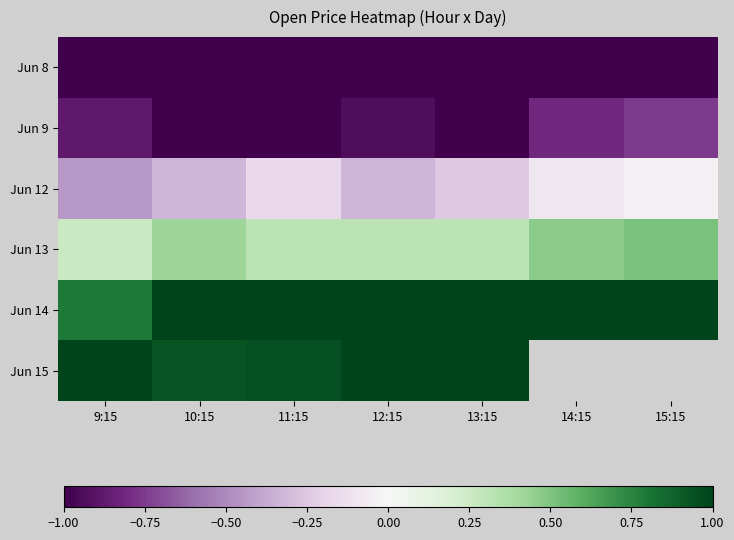

At which label does Jun 9 reach its peak?

15:15